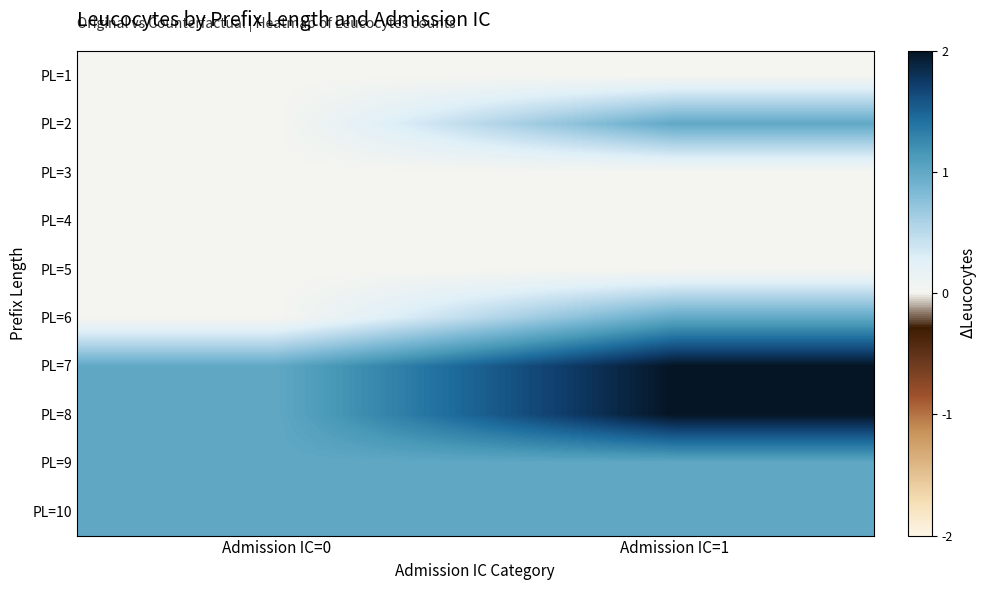

At which category does the chart reach its minimum across all series?

Admission IC=0